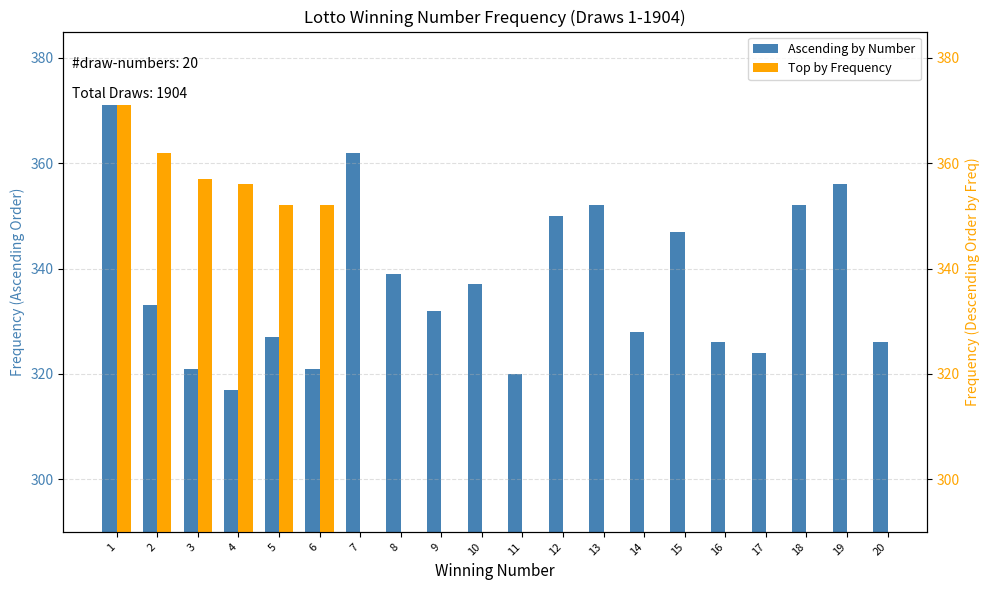

At which category does the chart reach its minimum across all series?

4